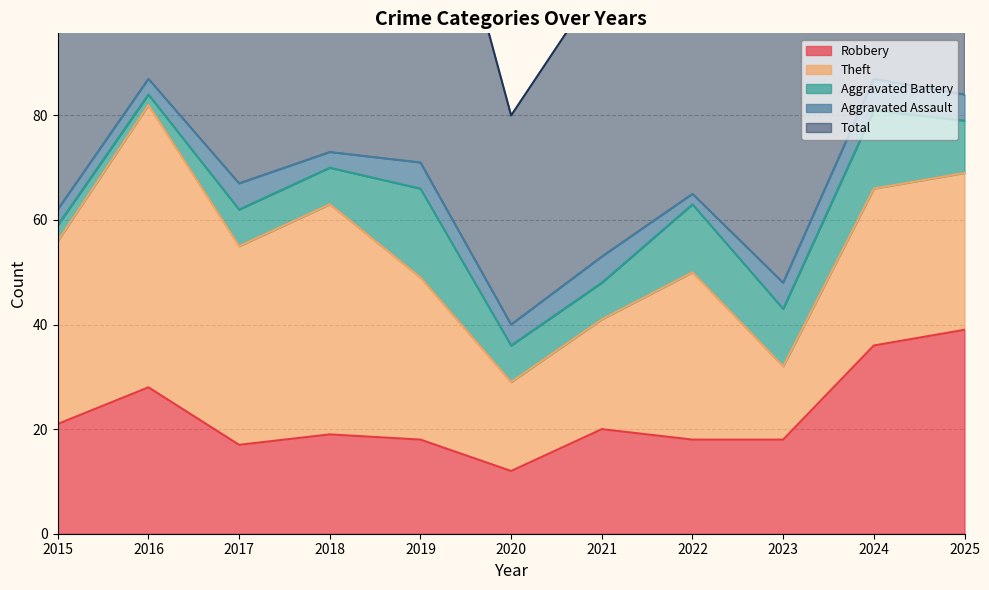

What is the maximum value for Total?

87